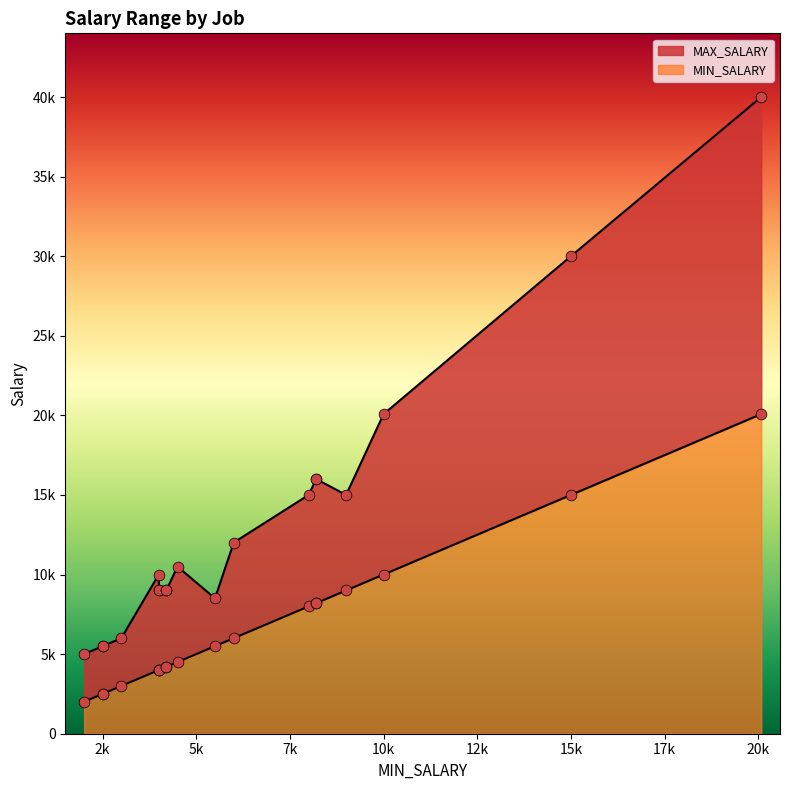

Which series contains the highest Y value?

MAX_SALARY